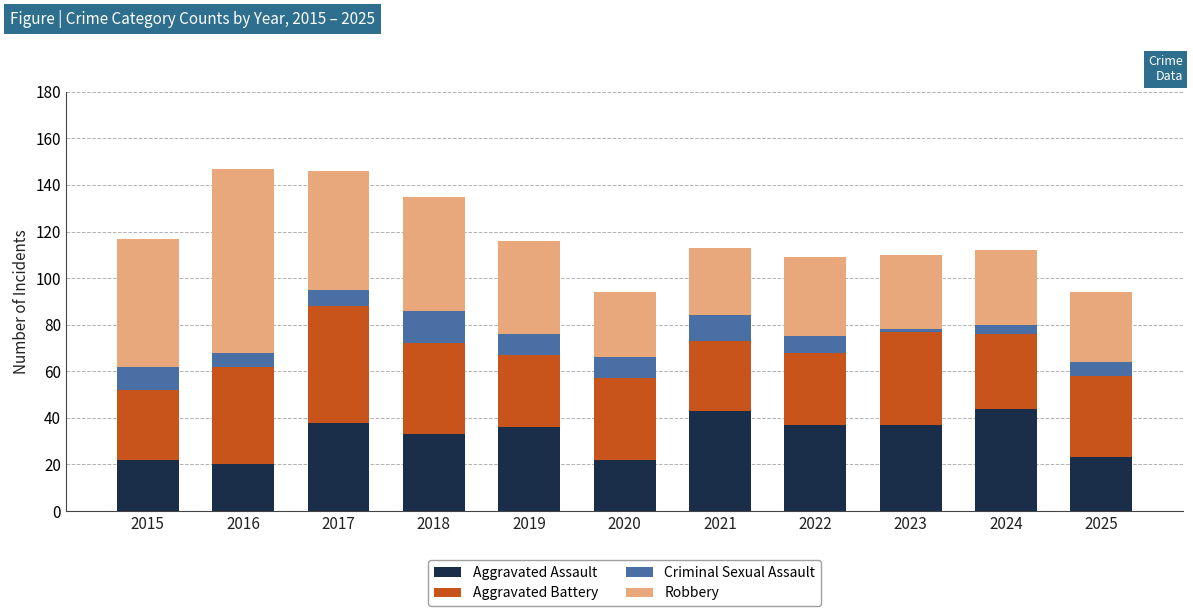

Does the chart contain stacked bars?

Yes